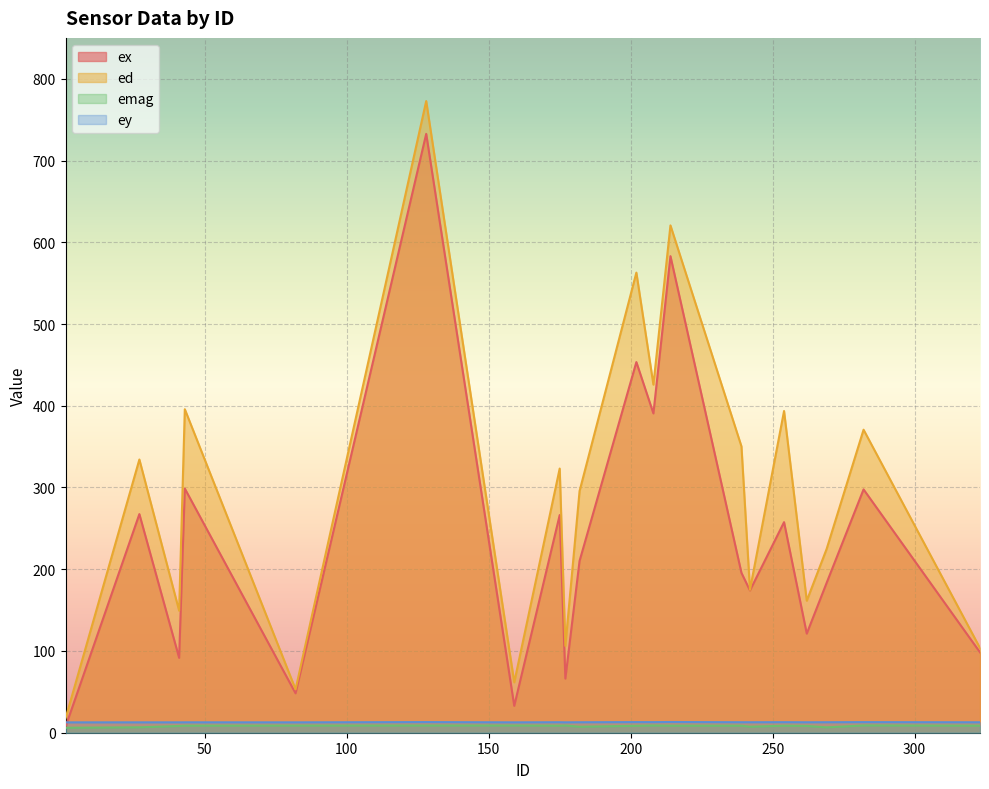

What is the value of the ex point at the 4th from the left?

298.7